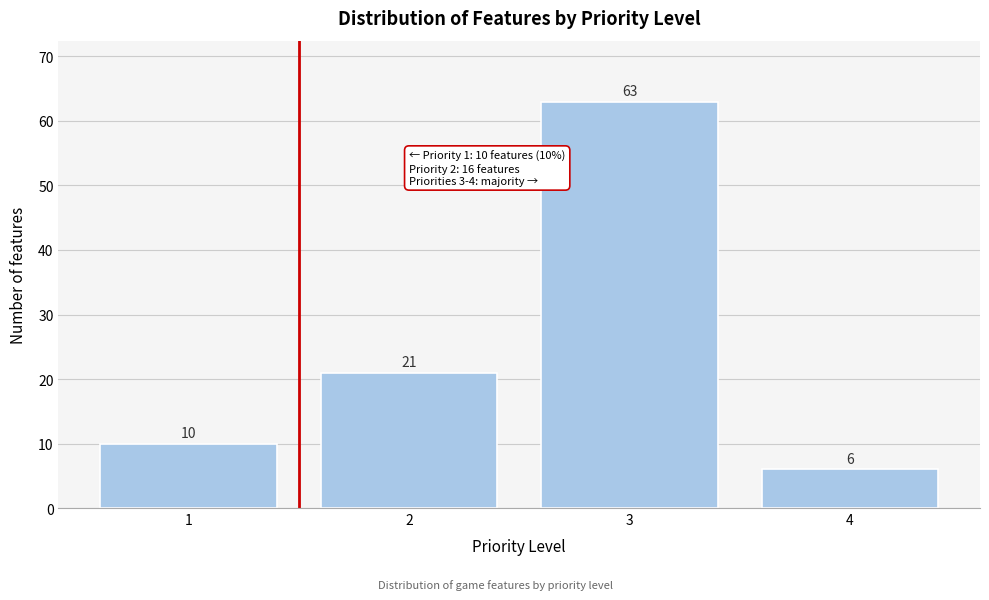

Reading left to right, extract all data points from this chart.

1=10	2=21	3=63	4=6